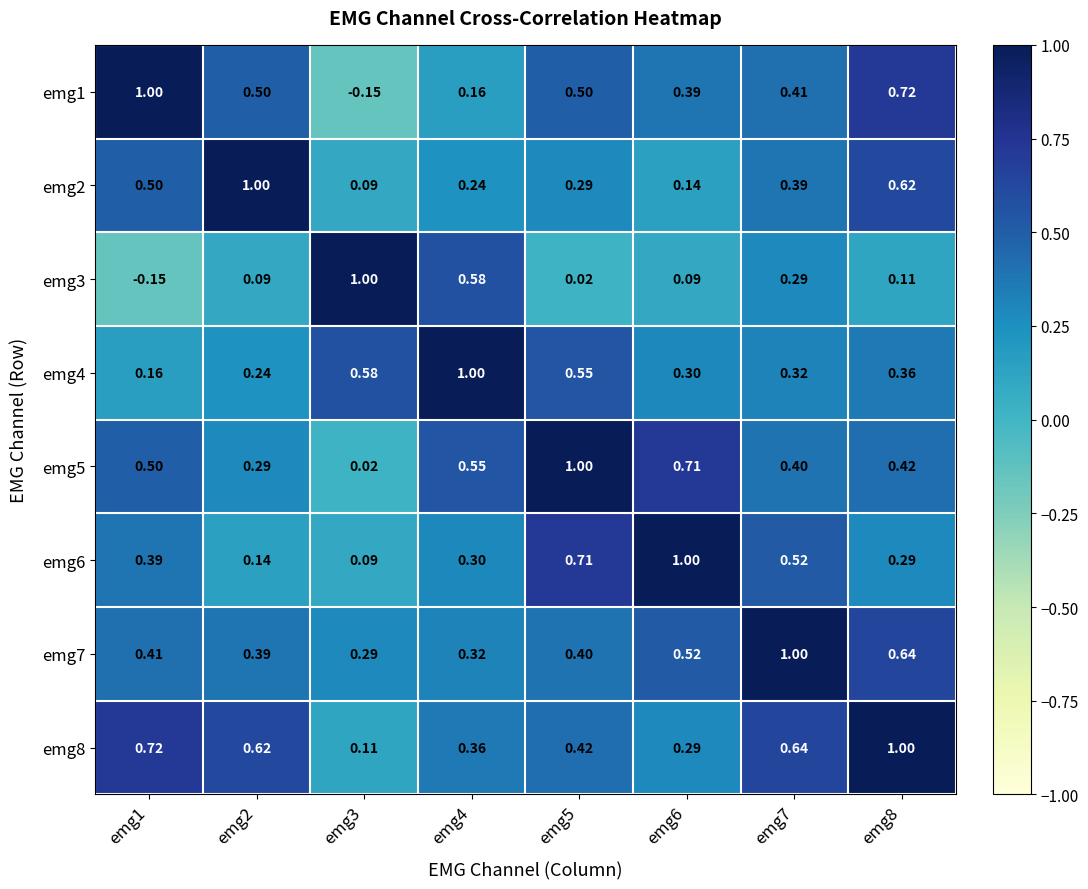

Is the value of emg2 at emg4 greater than the value of emg6 at emg1?

No